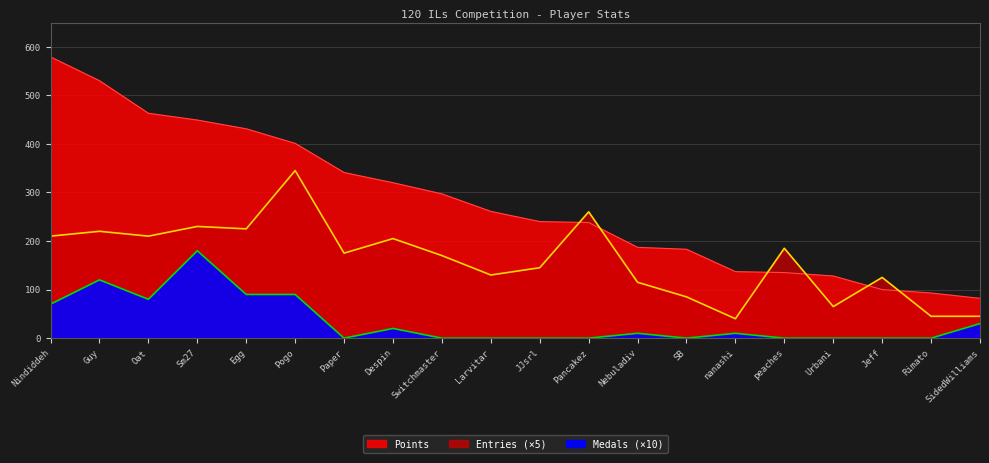

Which series has the largest total across all categories?

Points